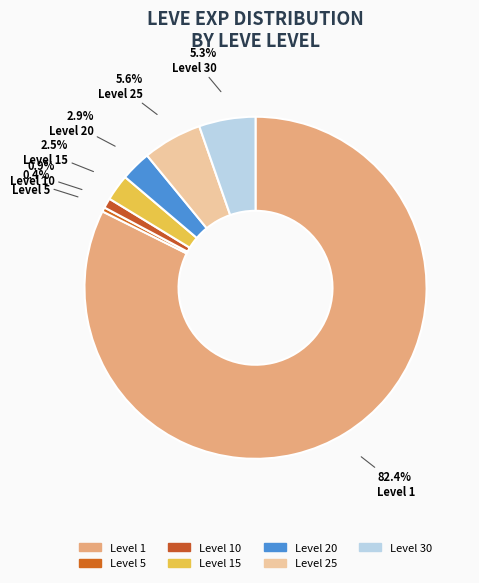

How many slices are in this pie chart?

7